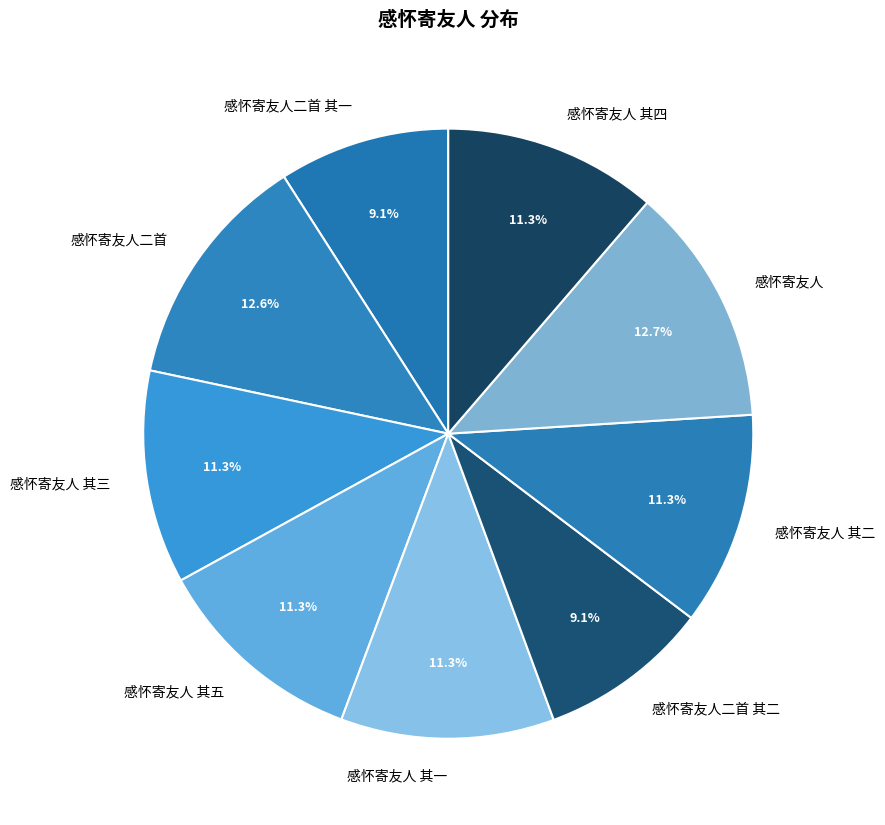

To the nearest percent, what is the combined percentage of 感怀寄友人 其一 and 感怀寄友人二首?

24%